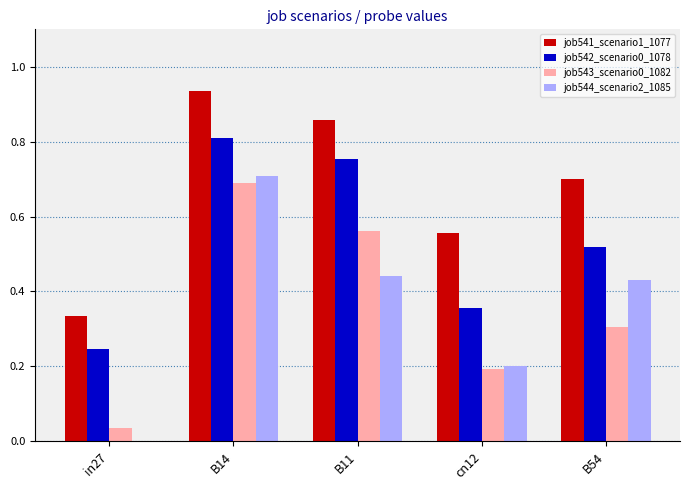

Which series has the largest total across all categories?

job541_scenario1_1077